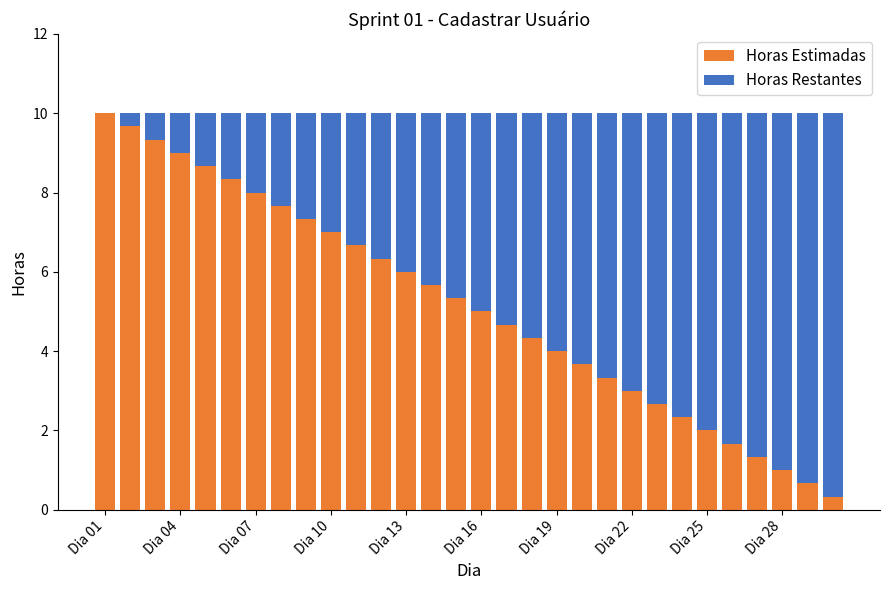

How many categories are shown in the chart?

30